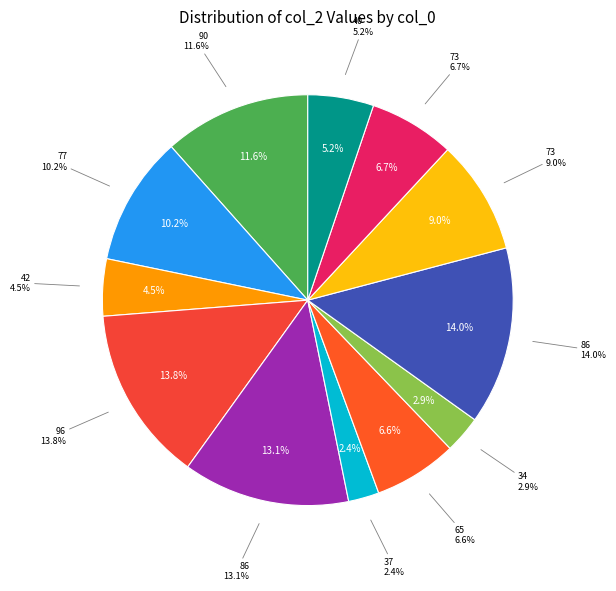

Is there any slice that represents more than half of the pie?

No